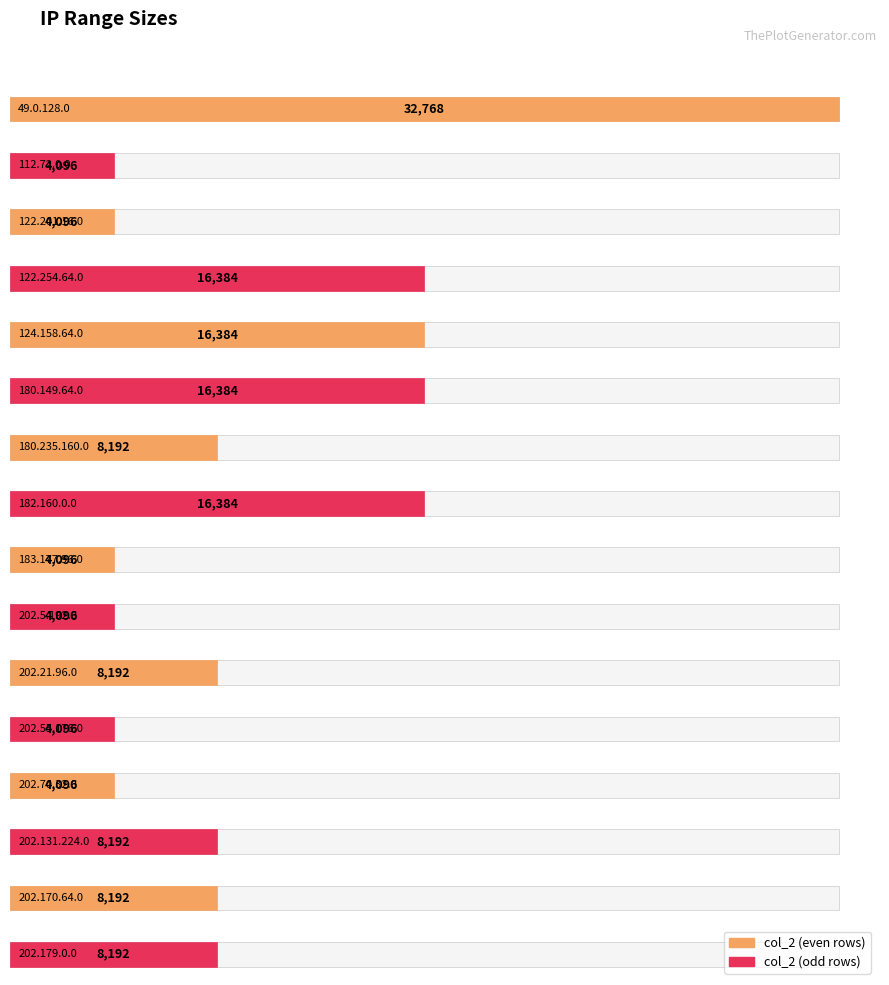

Approximately how many times larger is the value at 182.160.0.0 compared to 112.72.0.0?

4.0